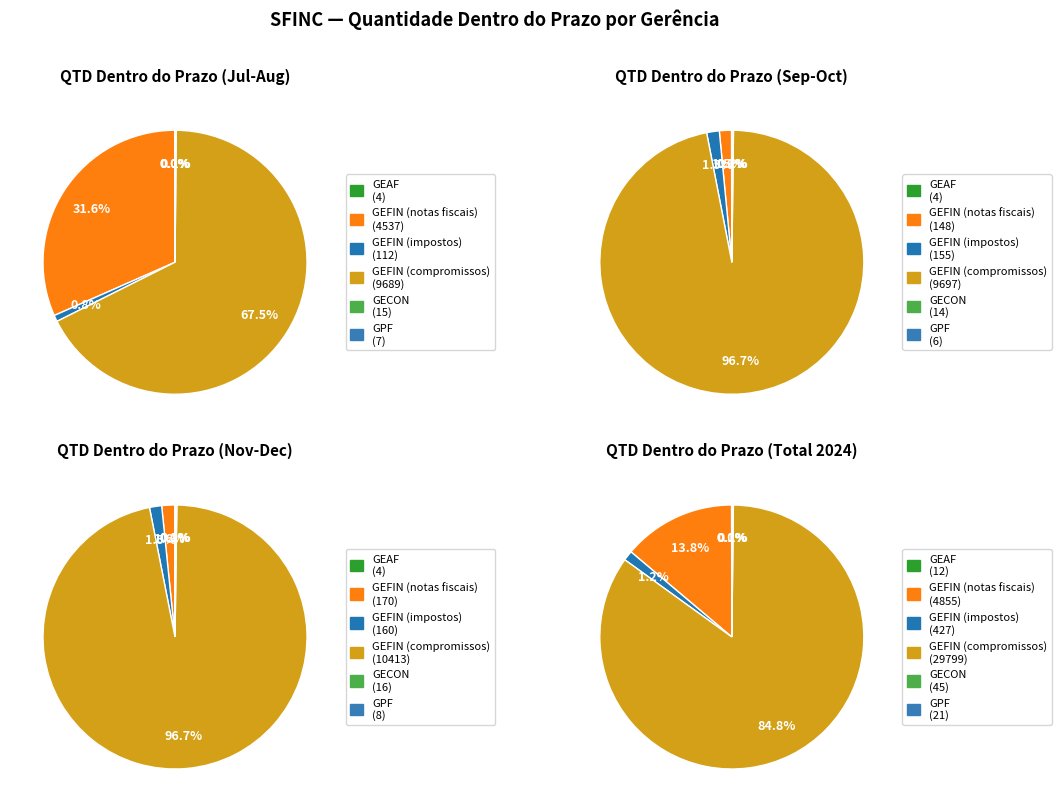

Which slice is the smallest?

GEAF